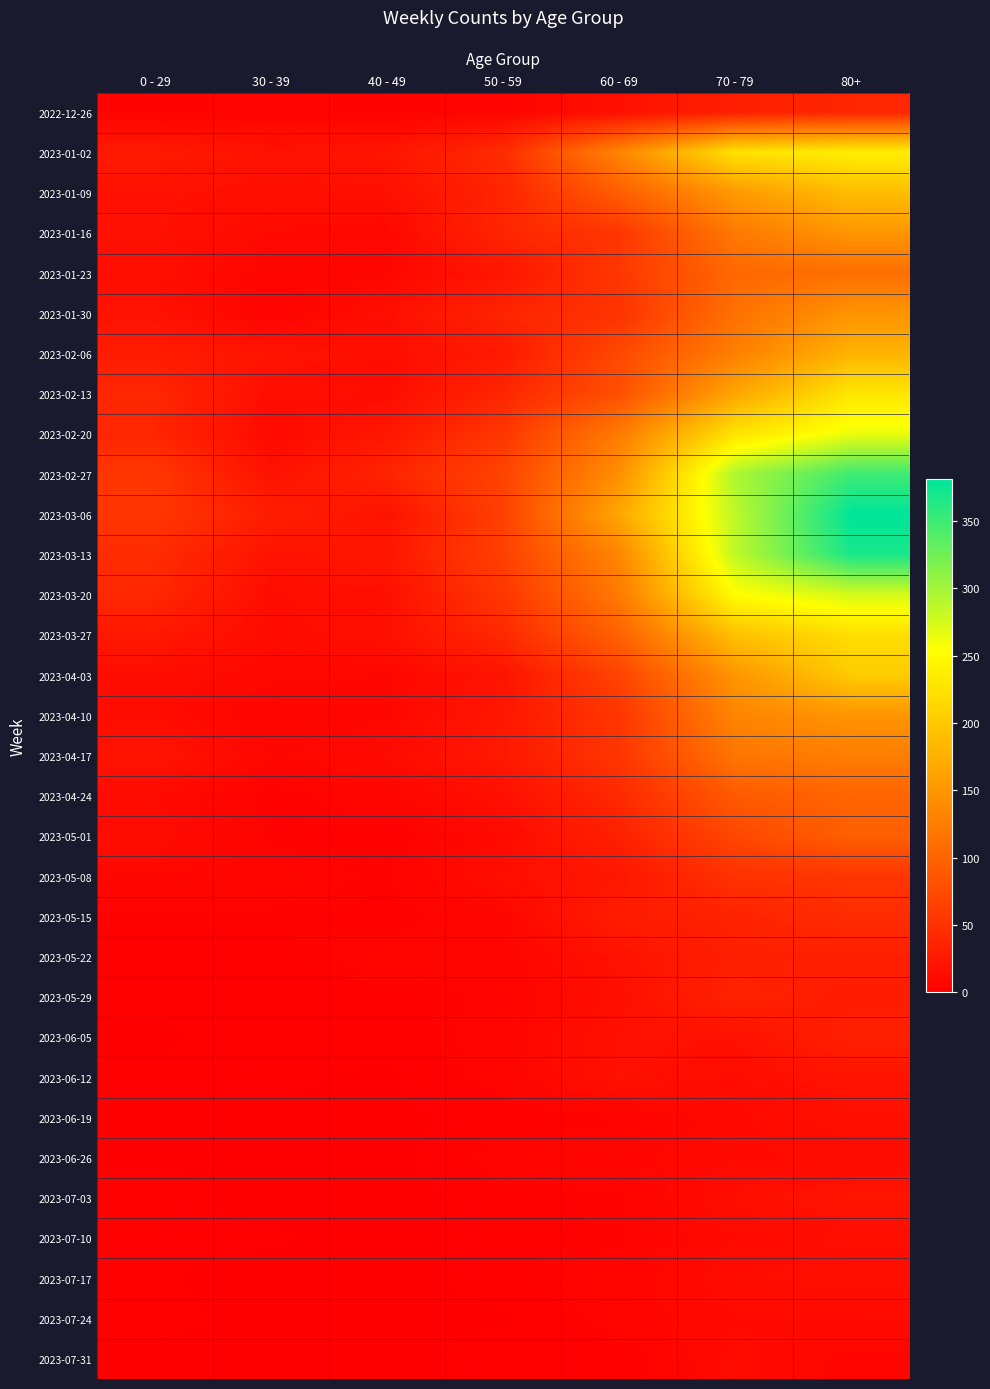

Between 60 - 69 and 50 - 59, which is larger?

60 - 69